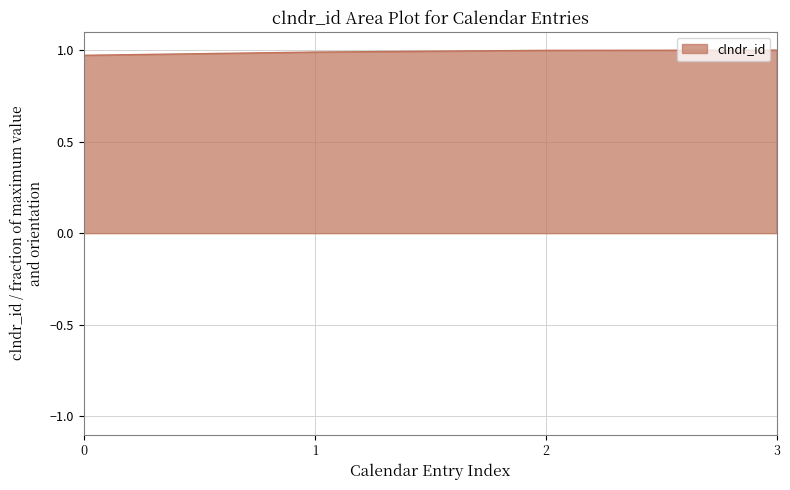

True or false: the data shows 1.4 at 0.

False